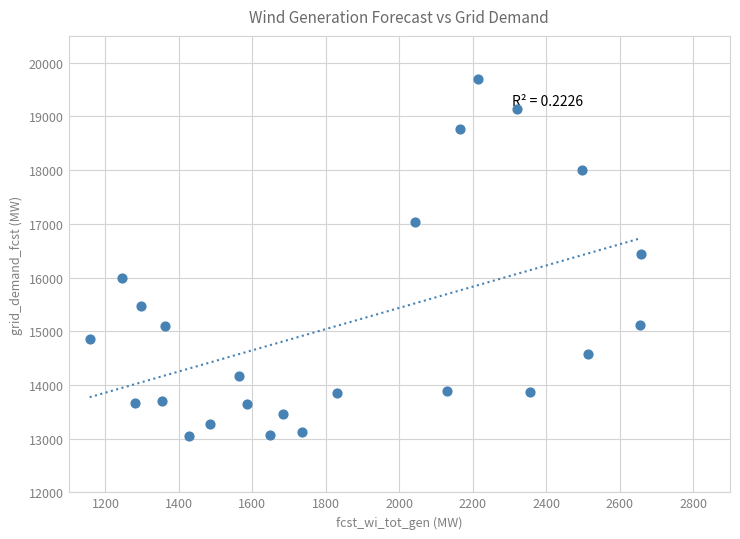

What is the range of X values (max minus min)?

1500